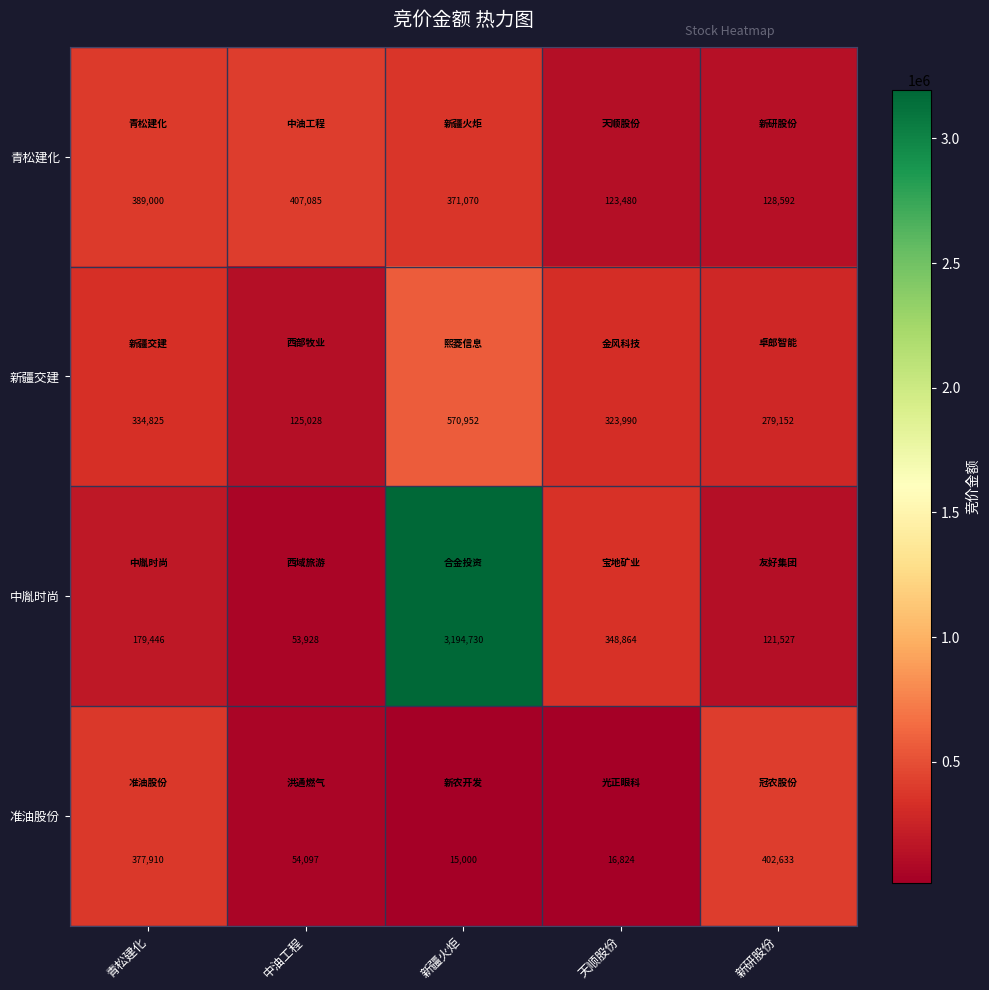

What is the difference between the 新疆交建 values at 天顺股份 and 新疆火炬?

246962